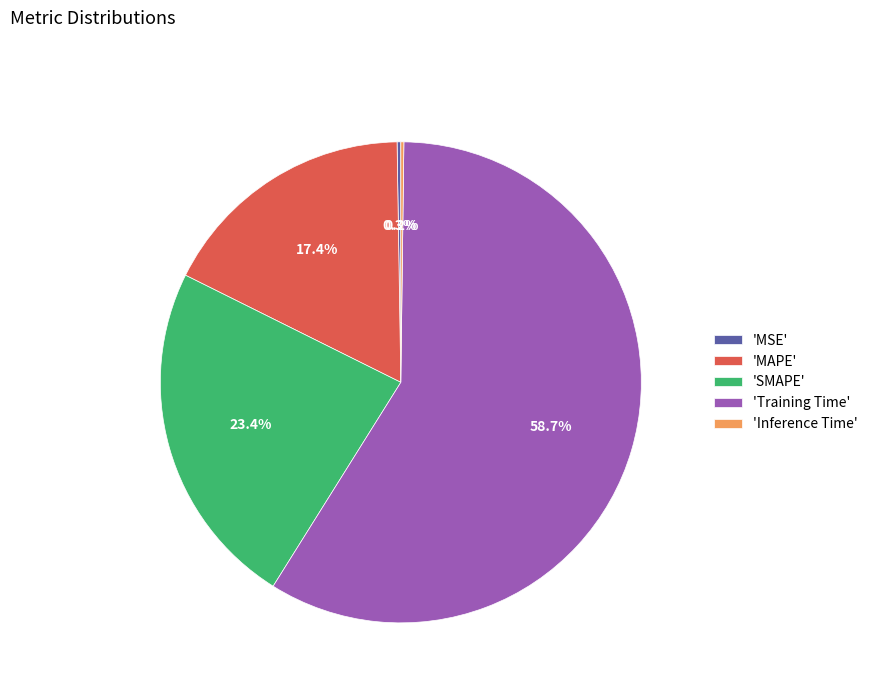

What percentage is NOT represented by 'Training Time'?

41.3%